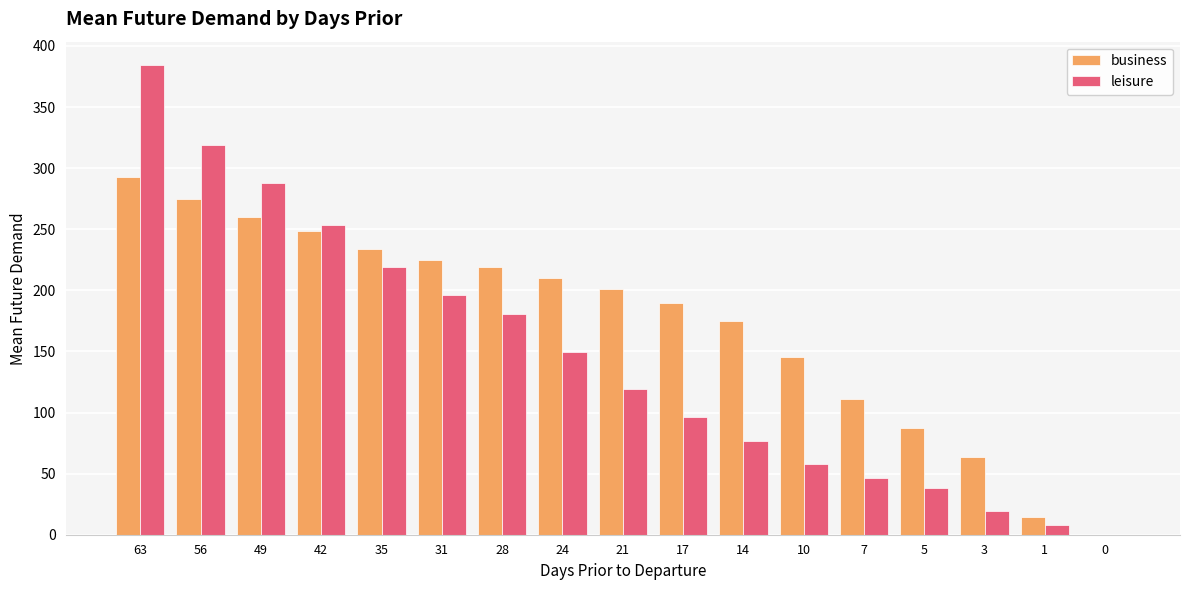

What is the sum of the business values at 49 and 42?

508.8